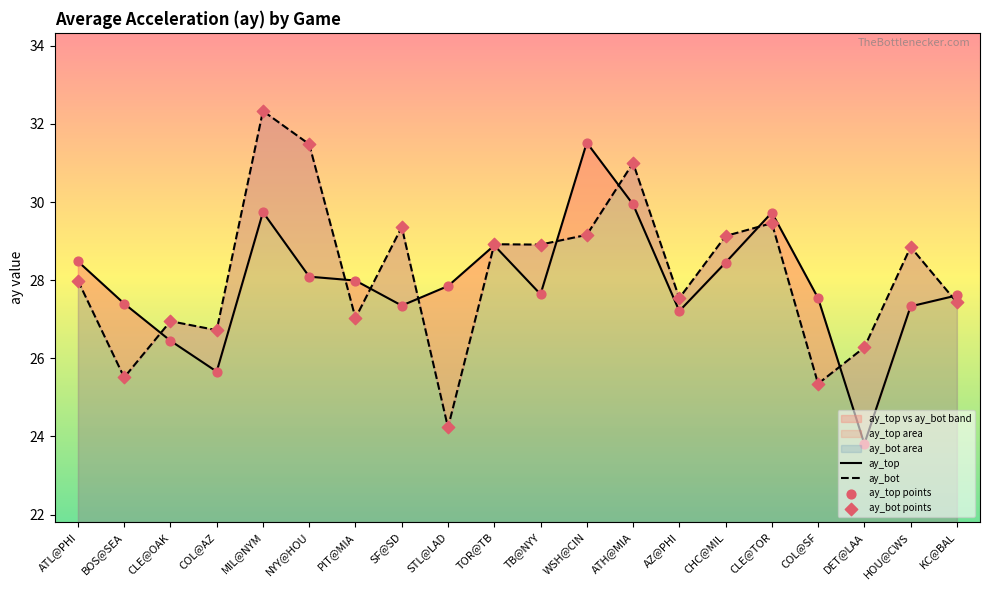

Which series contains the lowest Y value?

ay_top